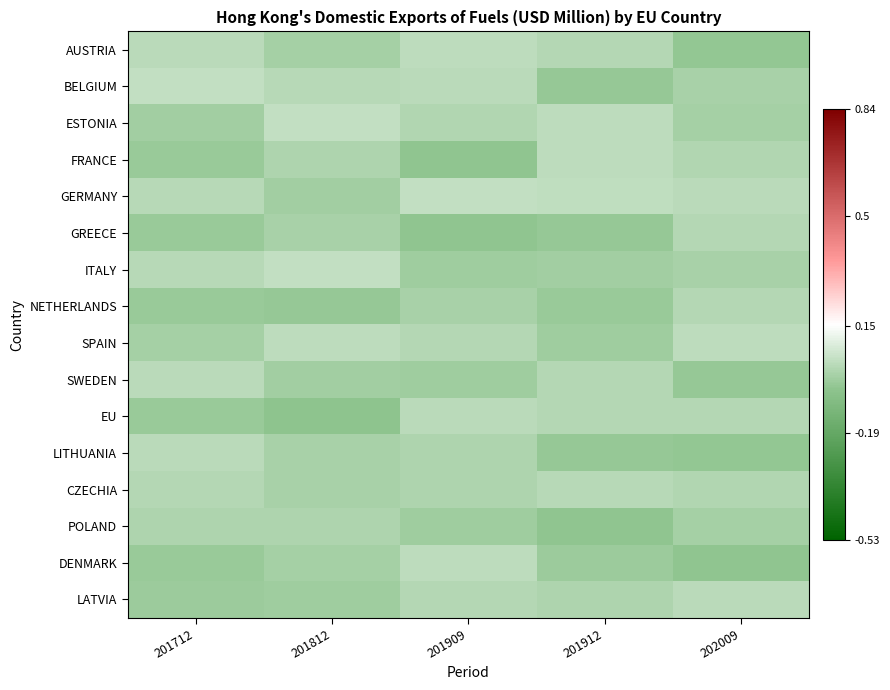

At 201912, list the series in order from largest to smallest.

GERMANY, FRANCE, ESTONIA, CZECHIA, AUSTRIA, SWEDEN, EU, LATVIA, ITALY, SPAIN, DENMARK, NETHERLANDS, GREECE, LITHUANIA, BELGIUM, POLAND